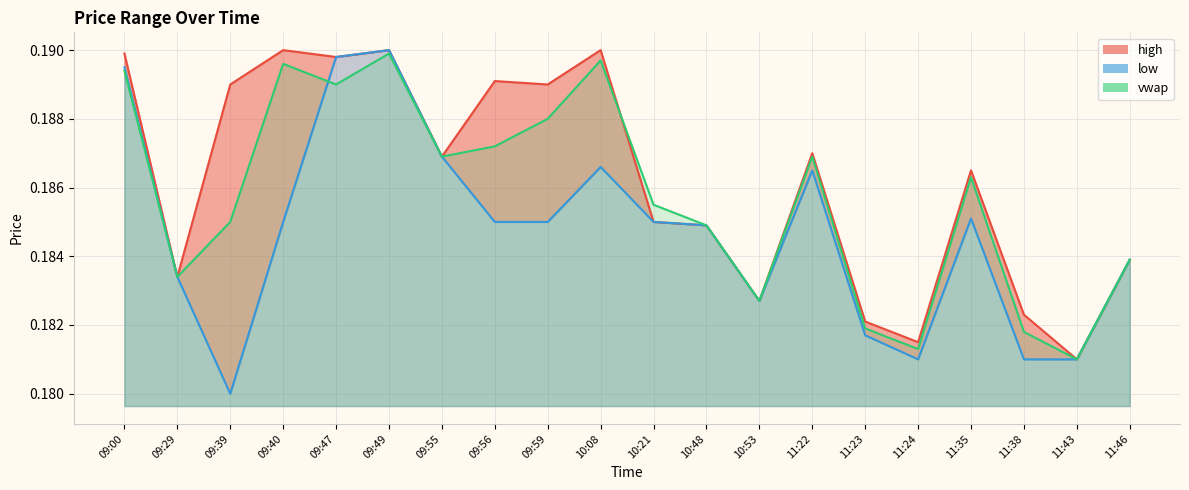

Between which two adjacent categories do vwap and low first intersect?

09:40 and 09:47